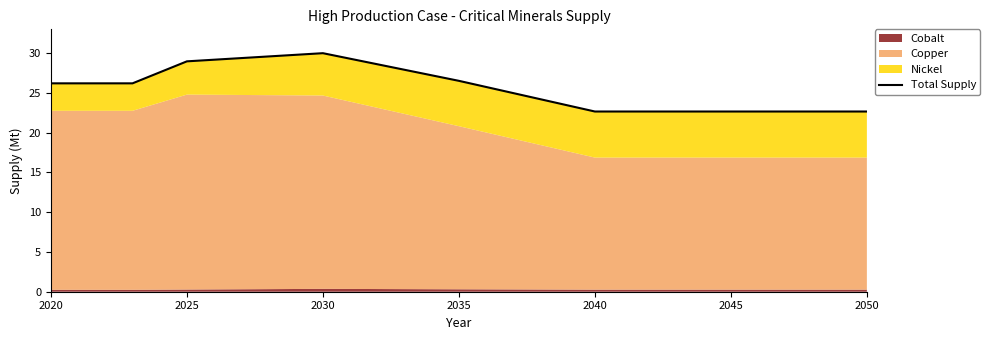

How many data points are less than 26?

2